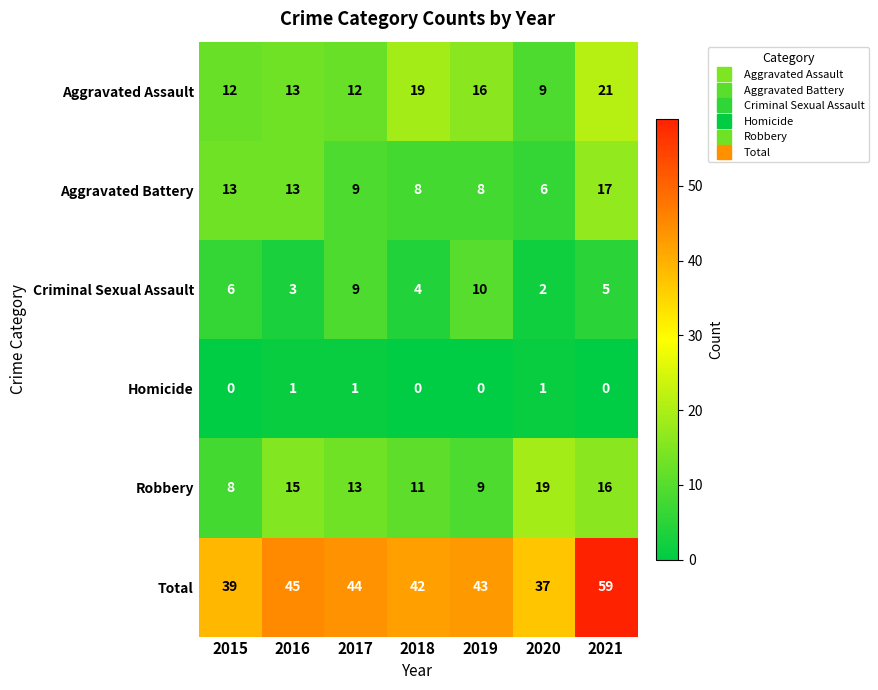

What is the sum of the Criminal Sexual Assault values at 2017 and 2019?

19